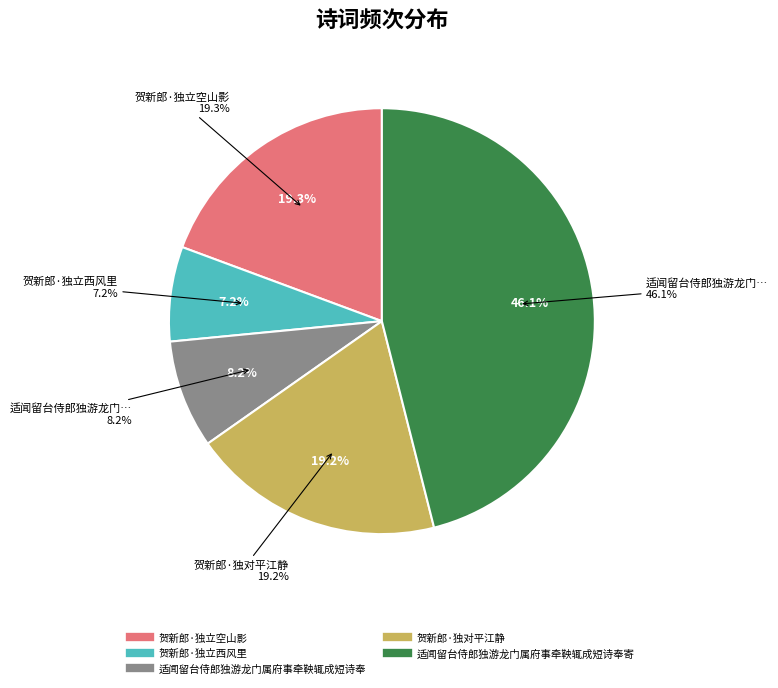

To the nearest percent, what is the difference between the largest and smallest slice percentages?

39%